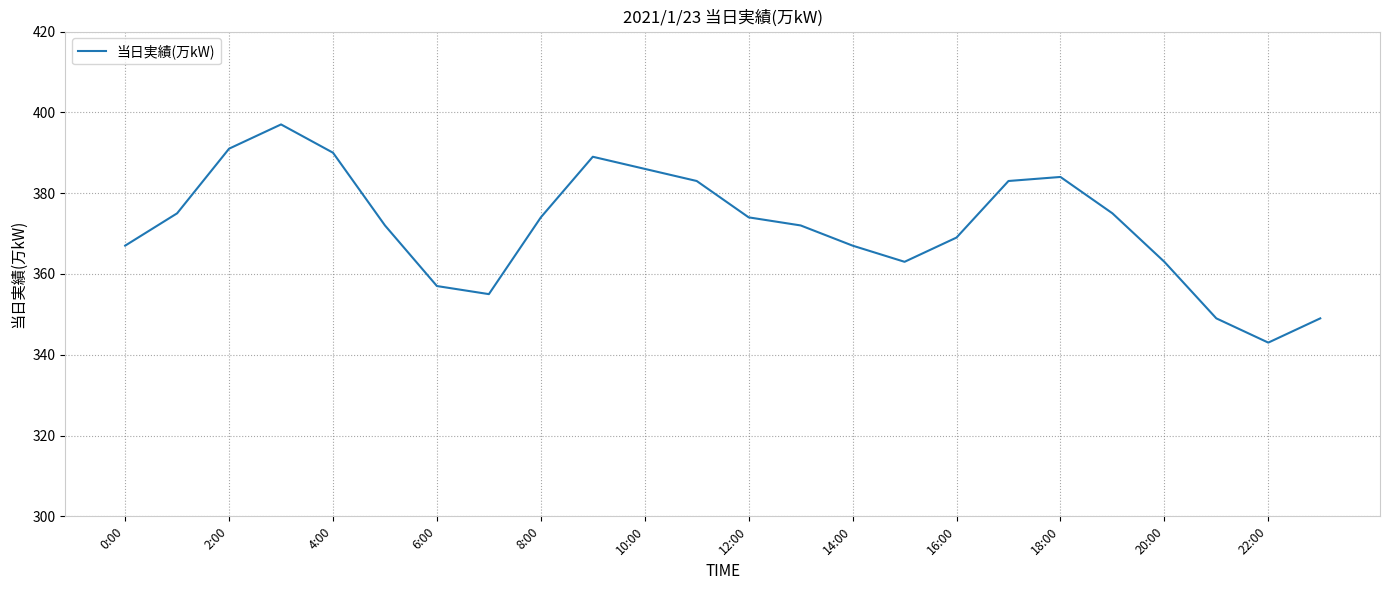

What is the minimum value shown in the chart?

343